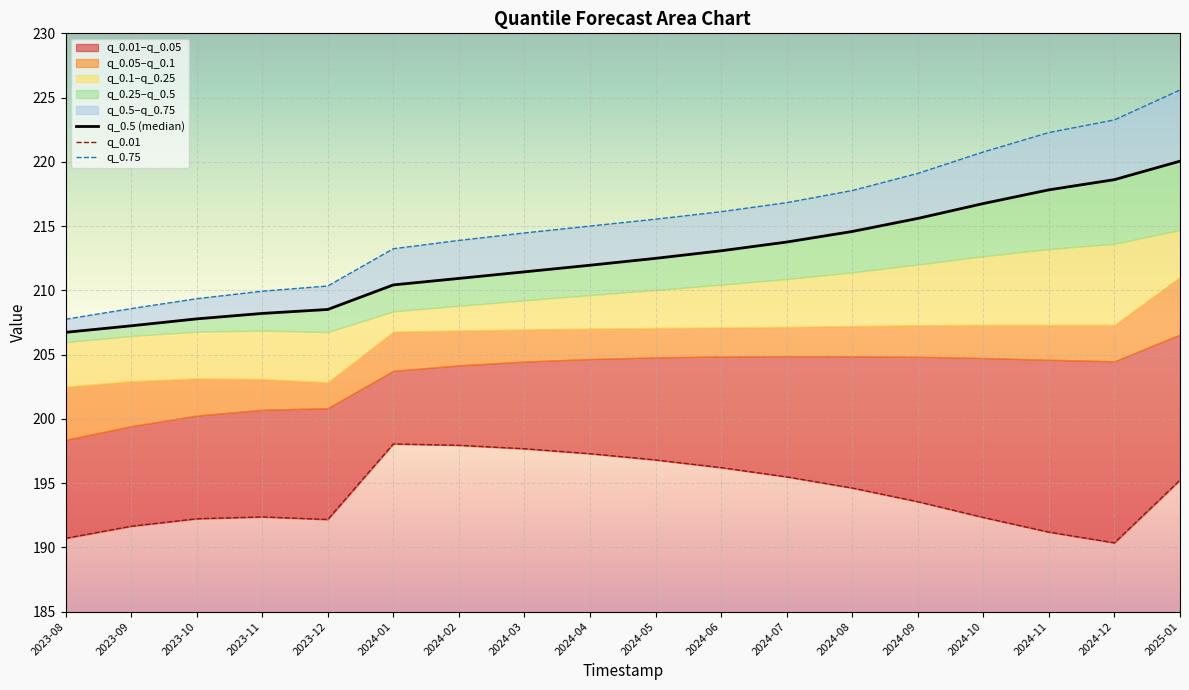

At which category is the sum across all series the highest?

2025-01